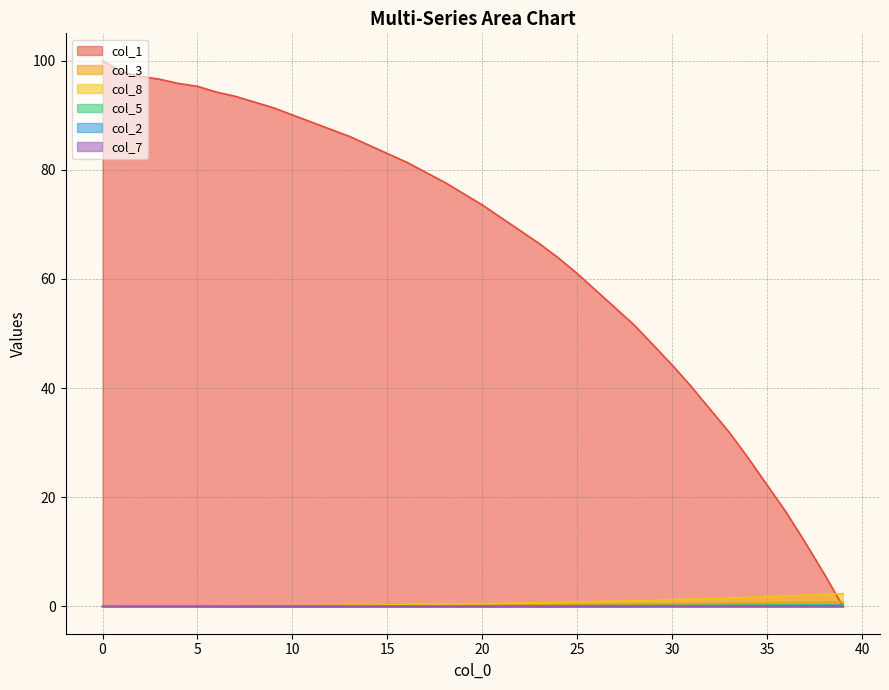

Which series has the largest range (max minus min)?

col_1